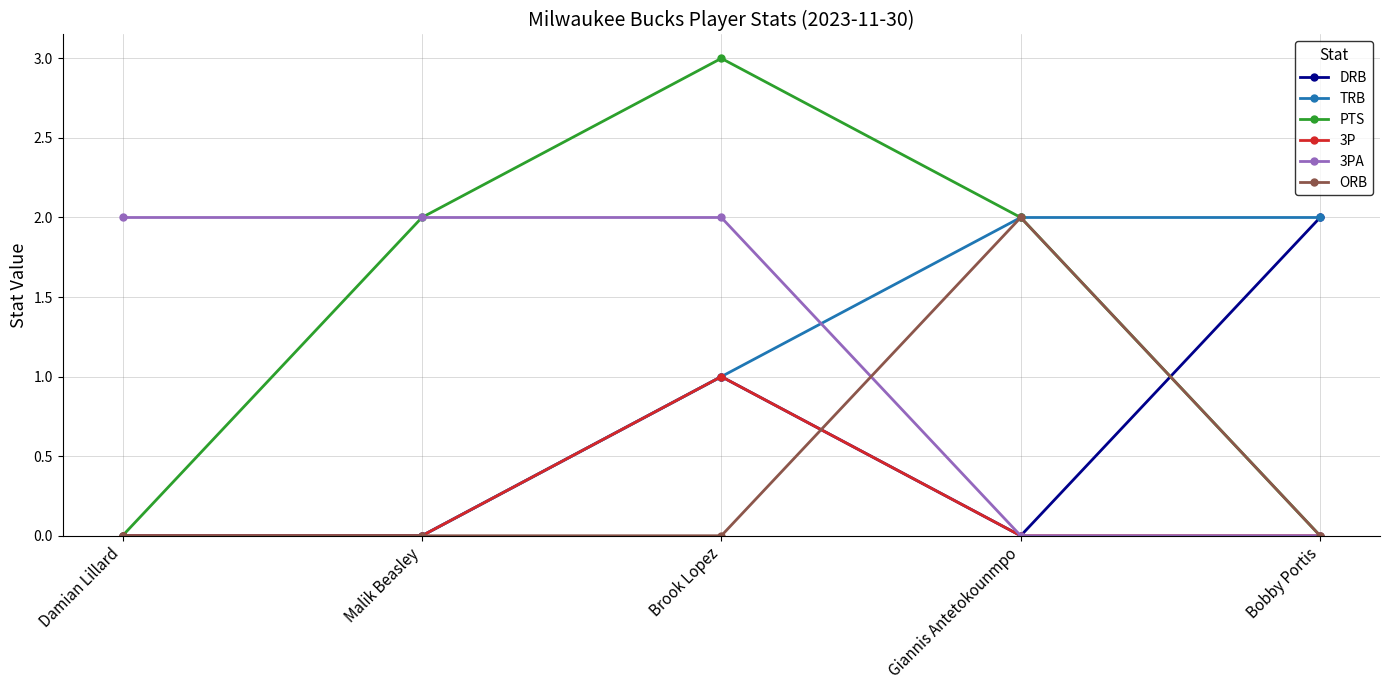

At which label does PTS reach its peak?

Brook Lopez